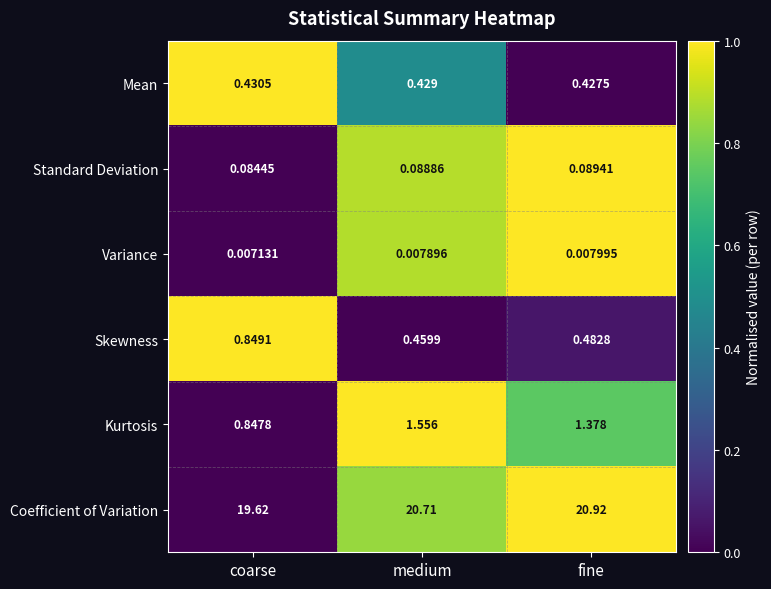

At which label does Kurtosis reach its peak?

medium